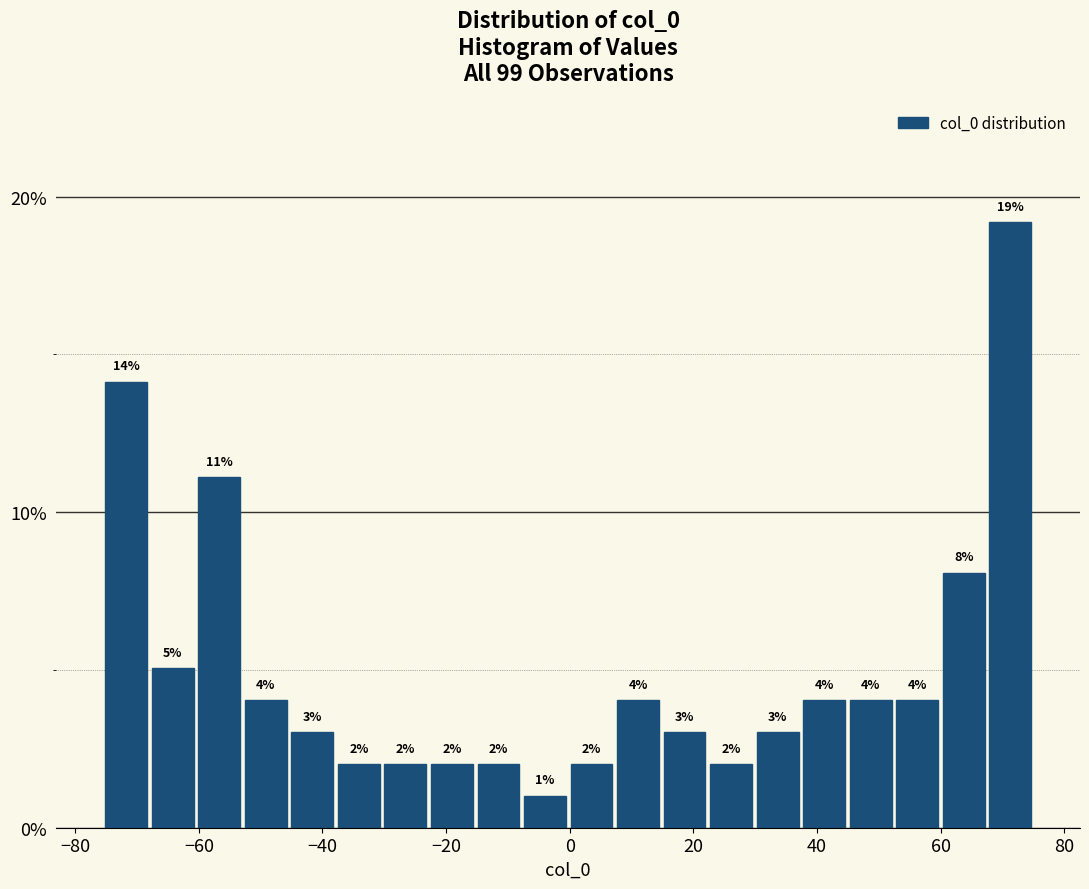

Read against the x-axis, roughly where is the centre of the tallest bar?

72